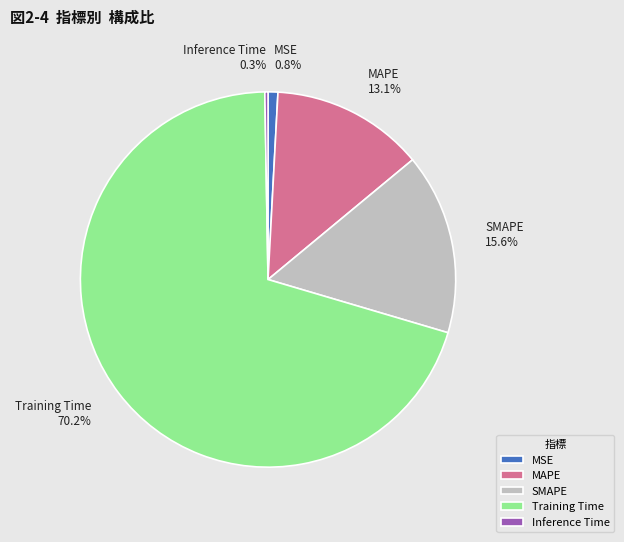

What percentage is the Training Time slice, to the nearest percent?

70%